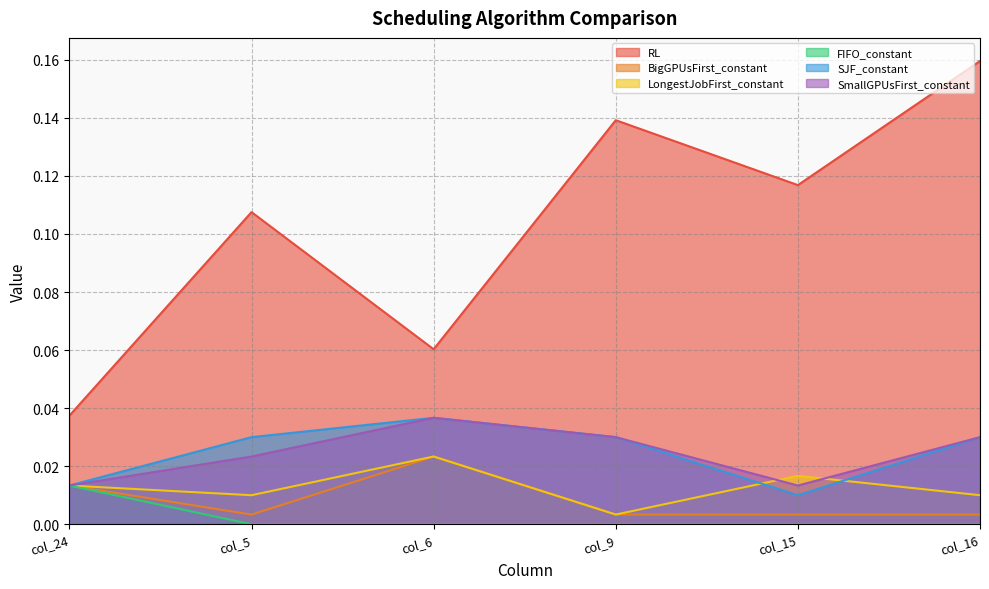

Reading left to right, extract all data points from this chart.

RL: col_24=0.0	col_5=0.1	col_6=0.1	col_9=0.1	col_15=0.1	col_16=0.2
BigGPUsFirst_constant: col_24=0.0	col_5=0.0	col_6=0.0	col_9=0.0	col_15=0.0	col_16=0.0
LongestJobFirst_constant: col_24=0.0	col_5=0.0	col_6=0.0	col_9=0.0	col_15=0.0	col_16=0.0
FIFO_constant: col_24=0.0	col_5=0.0	col_6=0.0	col_9=0.0	col_15=0.0	col_16=0.0
SJF_constant: col_24=0.0	col_5=0.0	col_6=0.0	col_9=0.0	col_15=0.0	col_16=0.0
SmallGPUsFirst_constant: col_24=0.0	col_5=0.0	col_6=0.0	col_9=0.0	col_15=0.0	col_16=0.0